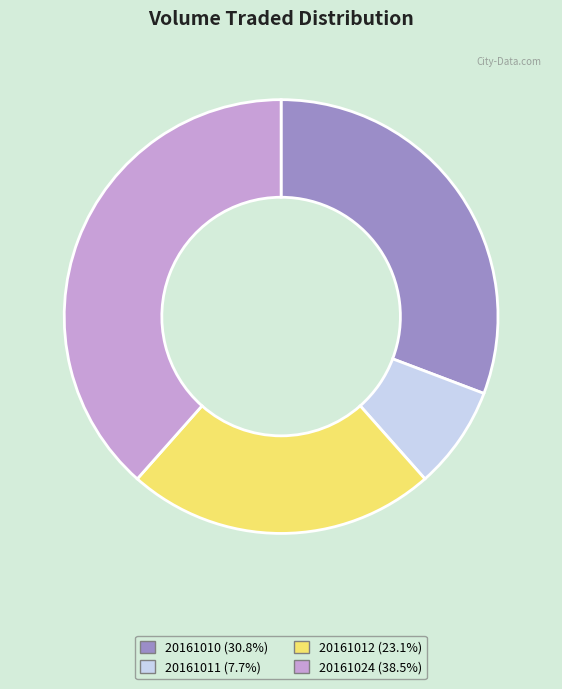

Which slice is the largest?

20161024